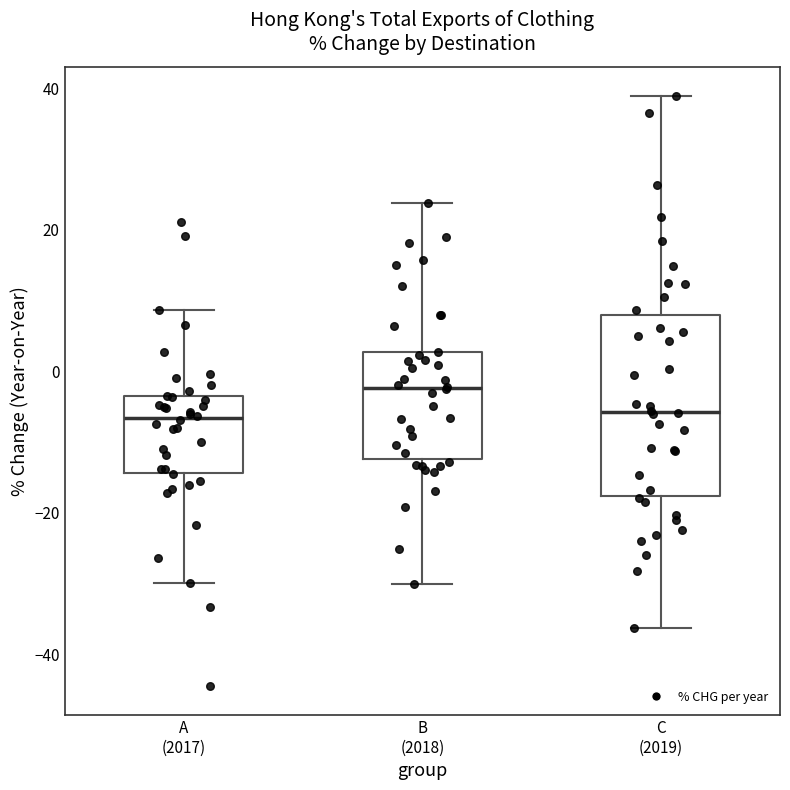

Comparing the boxes themselves (not the whiskers), which one is the tallest?

C (2019)